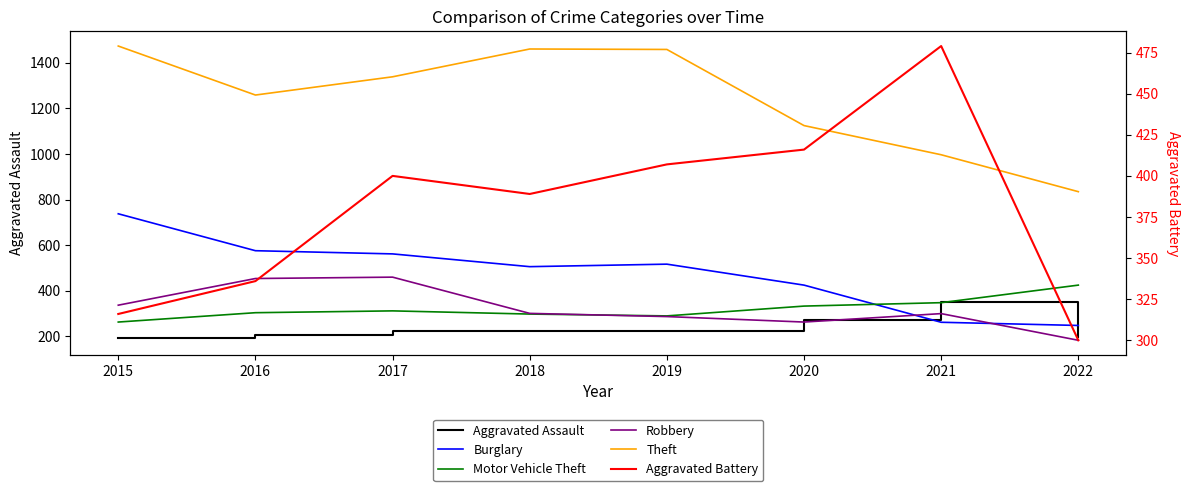

At how many categories does at least one series exceed 696?

8